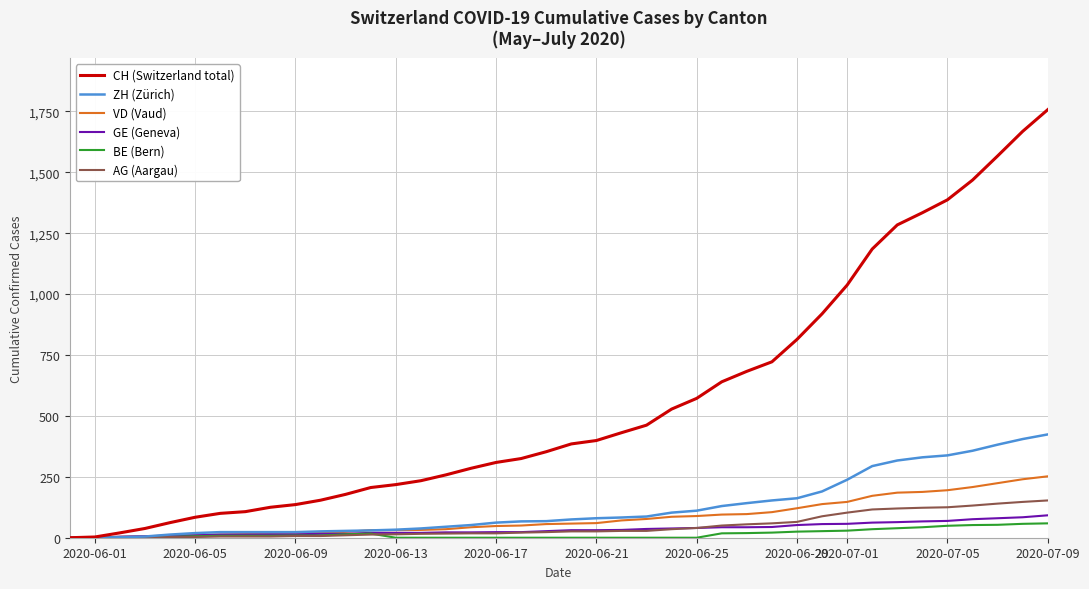

What is the maximum value shown in the chart?

1757